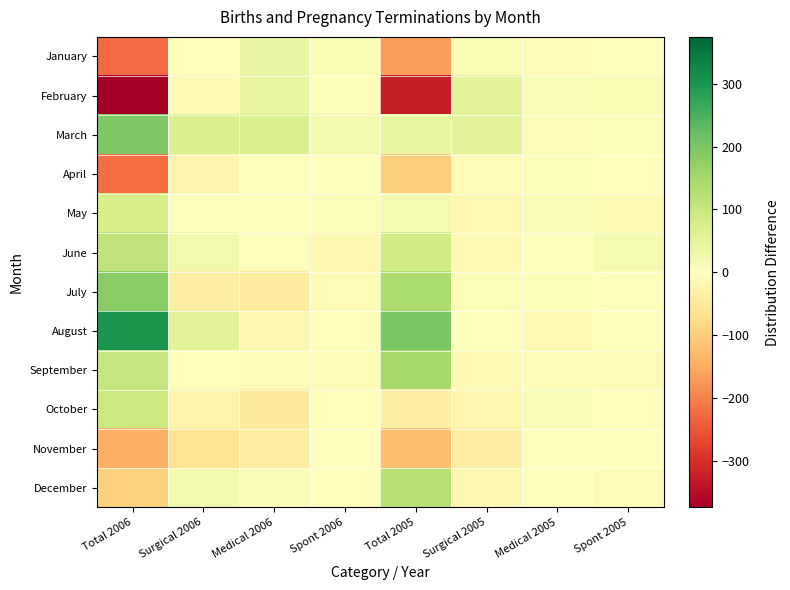

How many data points does each series have?

8